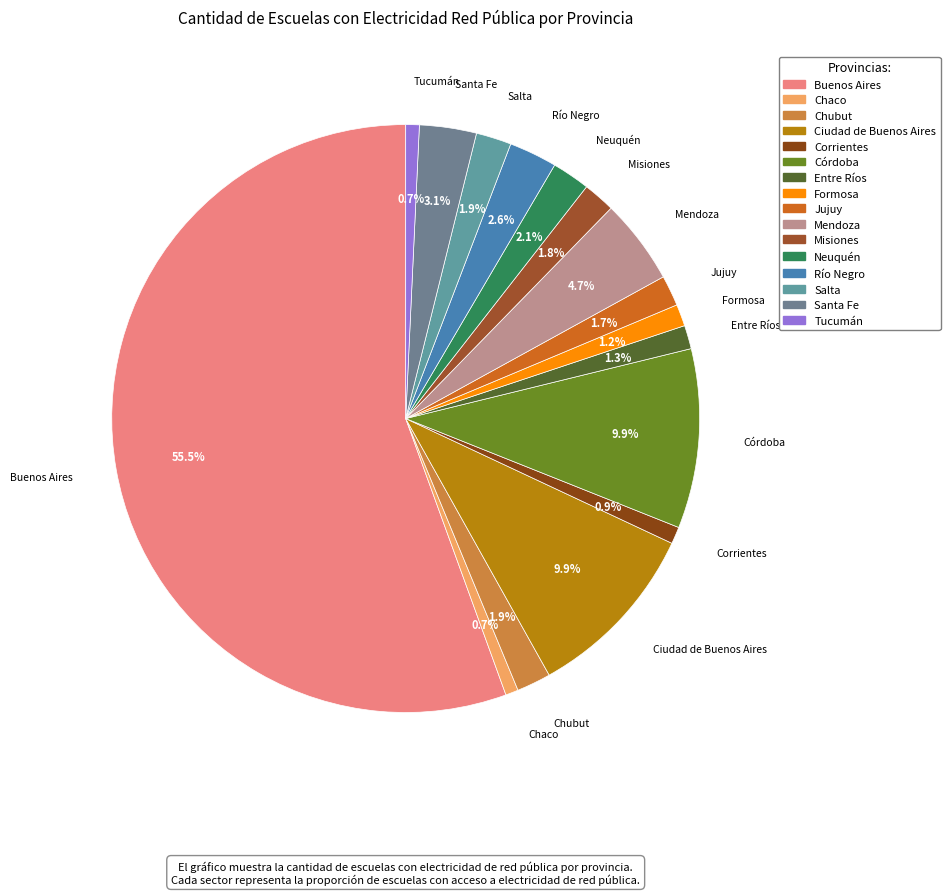

Which slice is the largest?

Buenos Aires